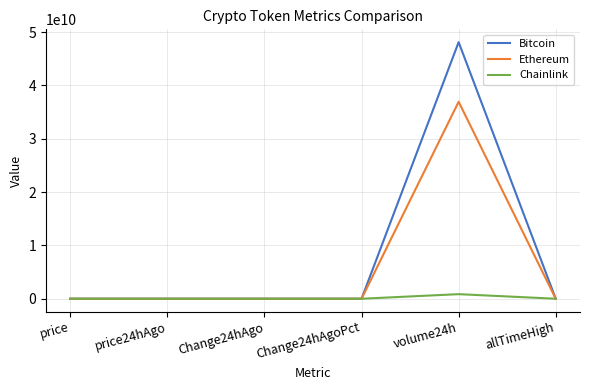

At which category does the chart reach its peak across all series?

volume24h